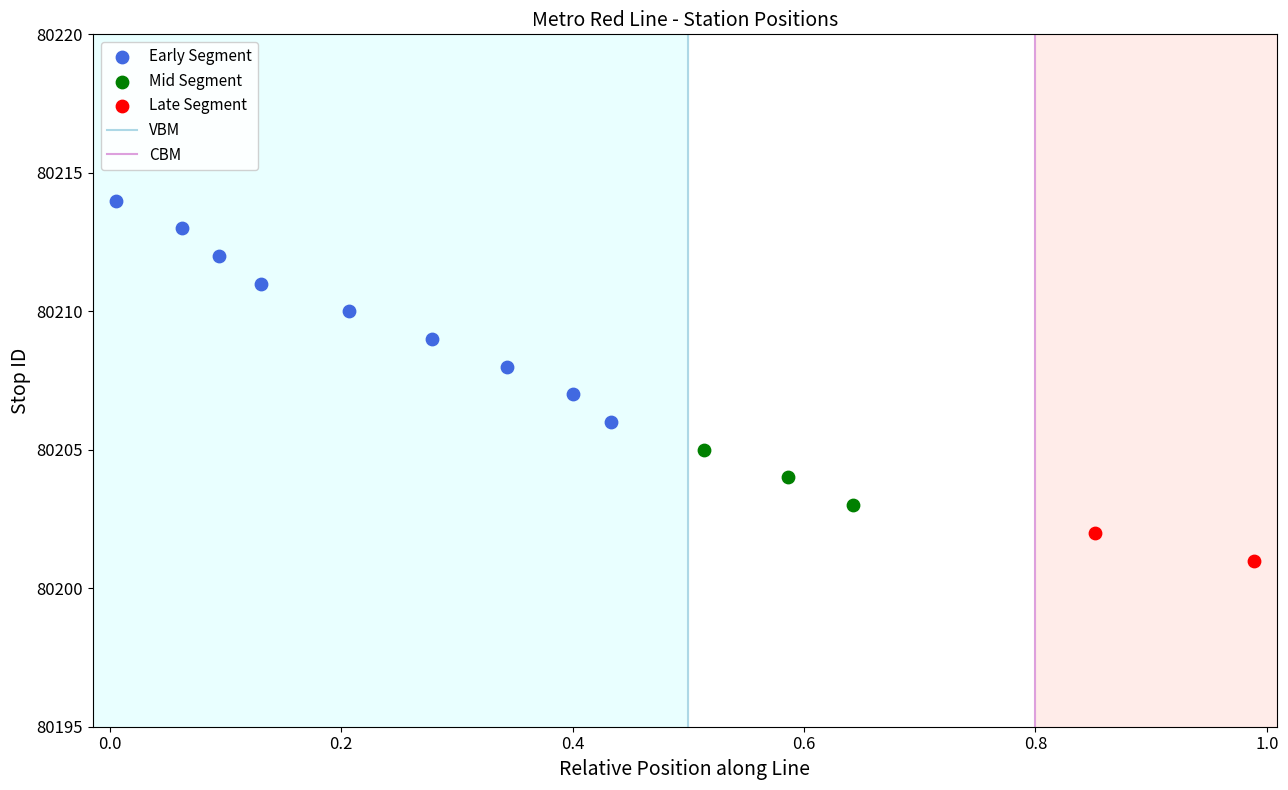

Which series reaches the minimum Y coordinate?

Late Segment